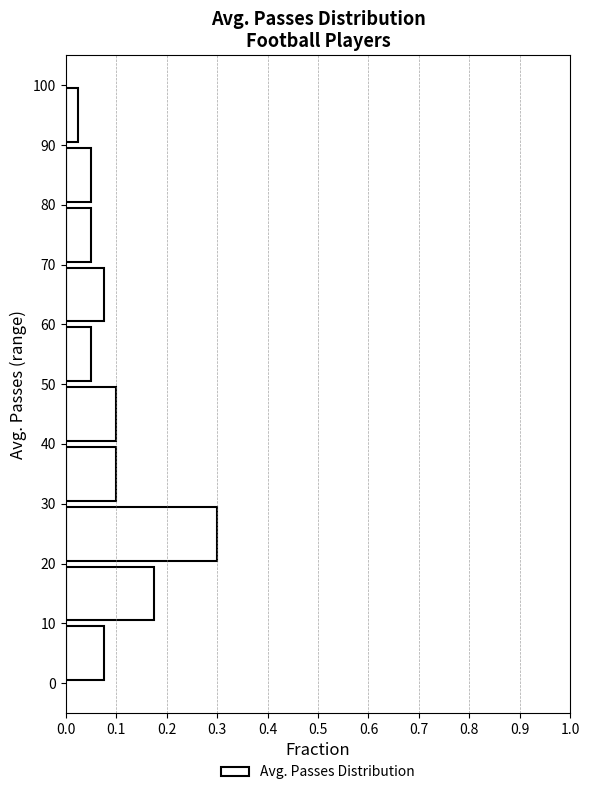

How long is the bar that spans 0 to 10 on the y-axis? The values are not printed on the chart, so give them approximately, as read against the axis.

0.08